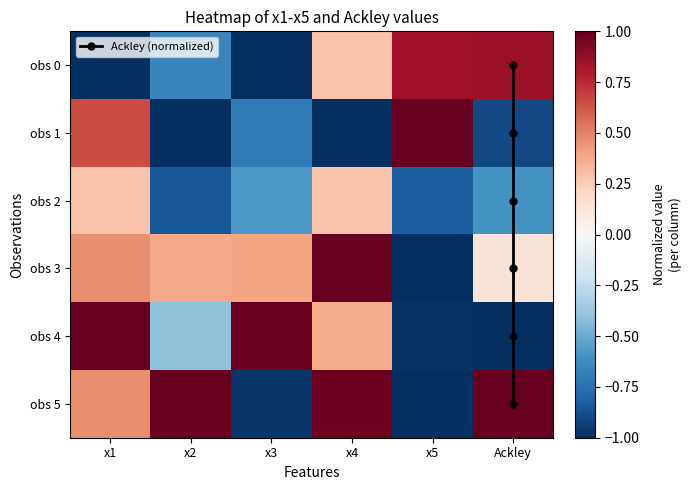

Which series has the largest total across all categories?

Ackley (normalized)